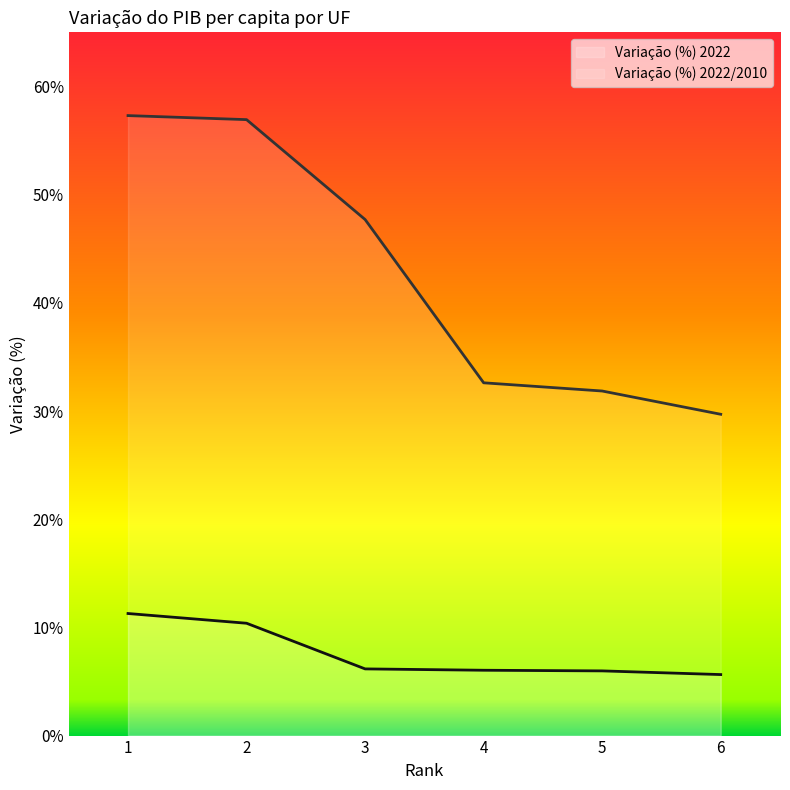

What is the value of the Variação (%) 2022/2010 point at the 2nd from the left?

56.9